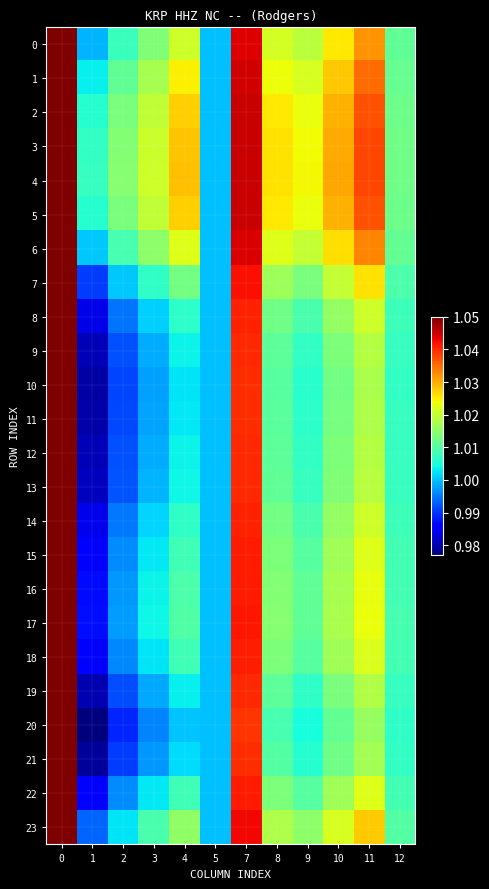

Reading left to right, extract all data points from this chart.

0: 0=1.1	1=1.0	2=1.0	3=1.0	4=1.0	5=1.0	7=1.0	8=1.0	9=1.0	10=1.0	11=1.0	12=1.0
1: 0=1.1	1=1.0	2=1.0	3=1.0	4=1.0	5=1.0	7=1.0	8=1.0	9=1.0	10=1.0	11=1.0	12=1.0
2: 0=1.1	1=1.0	2=1.0	3=1.0	4=1.0	5=1.0	7=1.0	8=1.0	9=1.0	10=1.0	11=1.0	12=1.0
3: 0=1.1	1=1.0	2=1.0	3=1.0	4=1.0	5=1.0	7=1.0	8=1.0	9=1.0	10=1.0	11=1.0	12=1.0
4: 0=1.1	1=1.0	2=1.0	3=1.0	4=1.0	5=1.0	7=1.0	8=1.0	9=1.0	10=1.0	11=1.0	12=1.0
5: 0=1.1	1=1.0	2=1.0	3=1.0	4=1.0	5=1.0	7=1.0	8=1.0	9=1.0	10=1.0	11=1.0	12=1.0
6: 0=1.1	1=1.0	2=1.0	3=1.0	4=1.0	5=1.0	7=1.0	8=1.0	9=1.0	10=1.0	11=1.0	12=1.0
7: 0=1.1	1=1.0	2=1.0	3=1.0	4=1.0	5=1.0	7=1.0	8=1.0	9=1.0	10=1.0	11=1.0	12=1.0
8: 0=1.1	1=1.0	2=1.0	3=1.0	4=1.0	5=1.0	7=1.0	8=1.0	9=1.0	10=1.0	11=1.0	12=1.0
9: 0=1.1	1=1.0	2=1.0	3=1.0	4=1.0	5=1.0	7=1.0	8=1.0	9=1.0	10=1.0	11=1.0	12=1.0
10: 0=1.1	1=1.0	2=1.0	3=1.0	4=1.0	5=1.0	7=1.0	8=1.0	9=1.0	10=1.0	11=1.0	12=1.0
11: 0=1.1	1=1.0	2=1.0	3=1.0	4=1.0	5=1.0	7=1.0	8=1.0	9=1.0	10=1.0	11=1.0	12=1.0
12: 0=1.1	1=1.0	2=1.0	3=1.0	4=1.0	5=1.0	7=1.0	8=1.0	9=1.0	10=1.0	11=1.0	12=1.0
13: 0=1.1	1=1.0	2=1.0	3=1.0	4=1.0	5=1.0	7=1.0	8=1.0	9=1.0	10=1.0	11=1.0	12=1.0
14: 0=1.1	1=1.0	2=1.0	3=1.0	4=1.0	5=1.0	7=1.0	8=1.0	9=1.0	10=1.0	11=1.0	12=1.0
15: 0=1.1	1=1.0	2=1.0	3=1.0	4=1.0	5=1.0	7=1.0	8=1.0	9=1.0	10=1.0	11=1.0	12=1.0
16: 0=1.1	1=1.0	2=1.0	3=1.0	4=1.0	5=1.0	7=1.0	8=1.0	9=1.0	10=1.0	11=1.0	12=1.0
17: 0=1.1	1=1.0	2=1.0	3=1.0	4=1.0	5=1.0	7=1.0	8=1.0	9=1.0	10=1.0	11=1.0	12=1.0
18: 0=1.1	1=1.0	2=1.0	3=1.0	4=1.0	5=1.0	7=1.0	8=1.0	9=1.0	10=1.0	11=1.0	12=1.0
19: 0=1.1	1=1.0	2=1.0	3=1.0	4=1.0	5=1.0	7=1.0	8=1.0	9=1.0	10=1.0	11=1.0	12=1.0
20: 0=1.1	1=1.0	2=1.0	3=1.0	4=1.0	5=1.0	7=1.0	8=1.0	9=1.0	10=1.0	11=1.0	12=1.0
21: 0=1.1	1=1.0	2=1.0	3=1.0	4=1.0	5=1.0	7=1.0	8=1.0	9=1.0	10=1.0	11=1.0	12=1.0
22: 0=1.1	1=1.0	2=1.0	3=1.0	4=1.0	5=1.0	7=1.0	8=1.0	9=1.0	10=1.0	11=1.0	12=1.0
23: 0=1.1	1=1.0	2=1.0	3=1.0	4=1.0	5=1.0	7=1.0	8=1.0	9=1.0	10=1.0	11=1.0	12=1.0